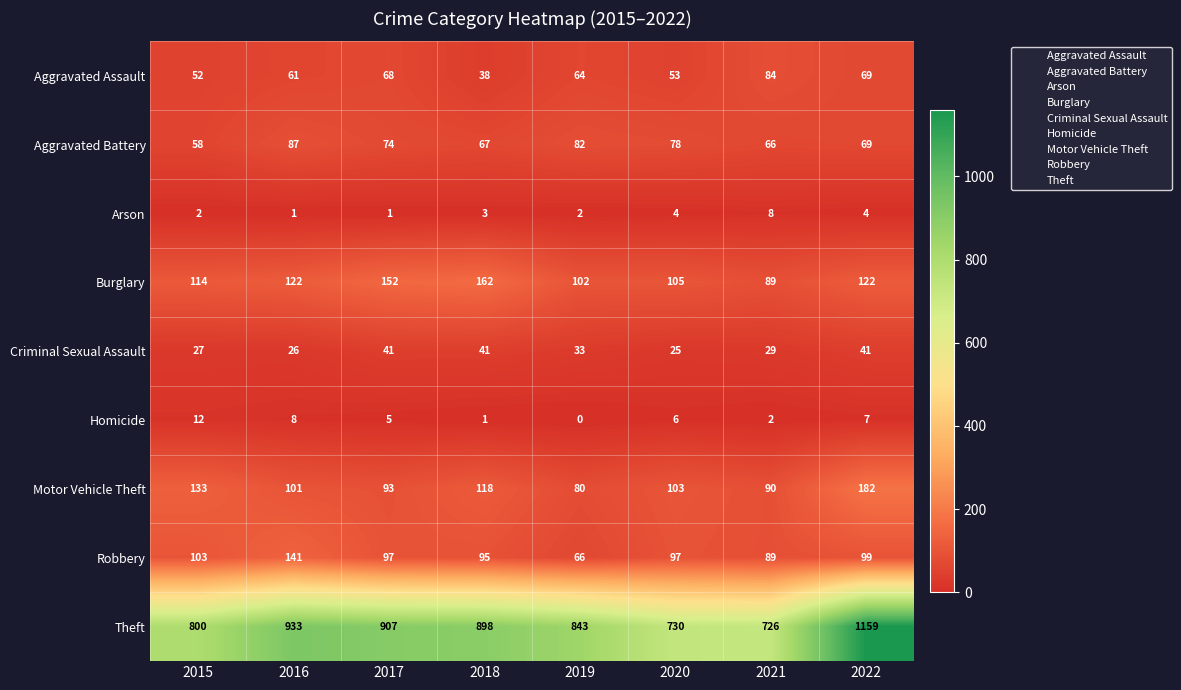

Where does the Aggravated Assault series first go above 64?

2017